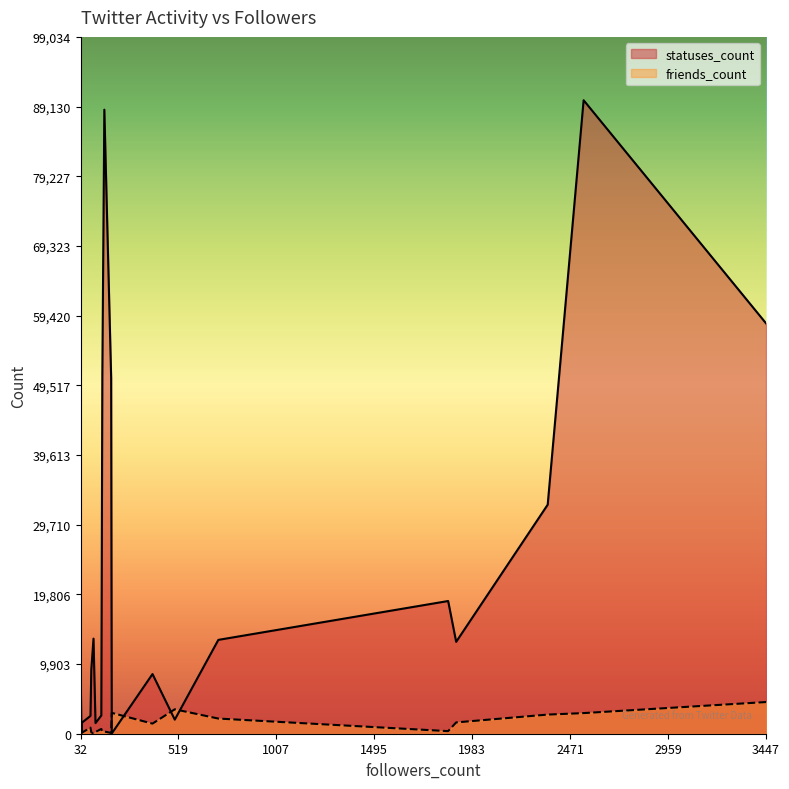

Rank the series by their maximum value, from highest to lowest.

statuses_count, friends_count